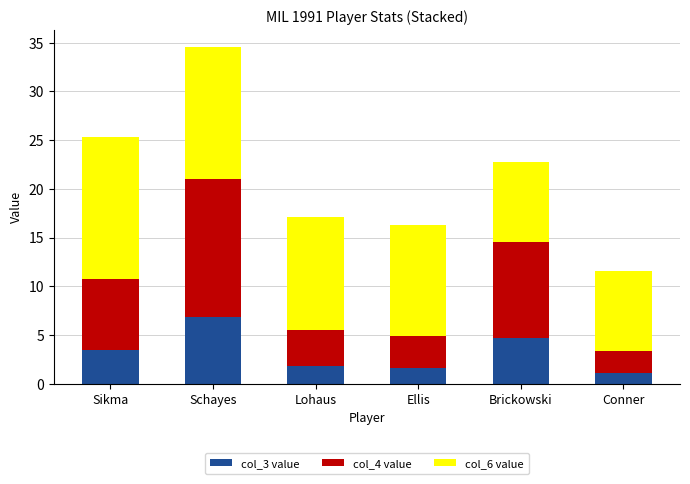

How many series are shown in this chart?

3